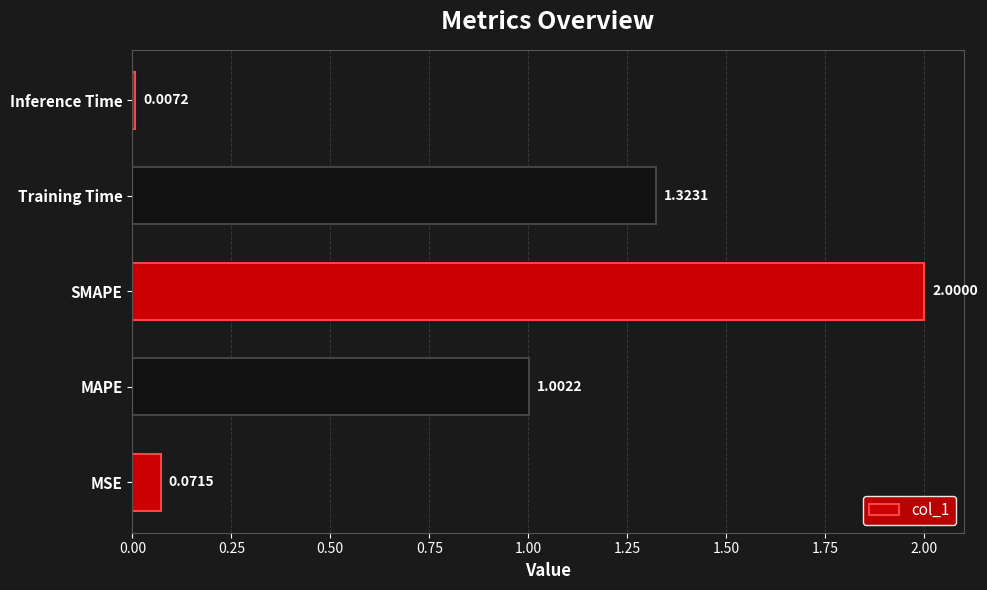

List the labels in order of value, smallest first.

Inference Time, MSE, MAPE, Training Time, SMAPE